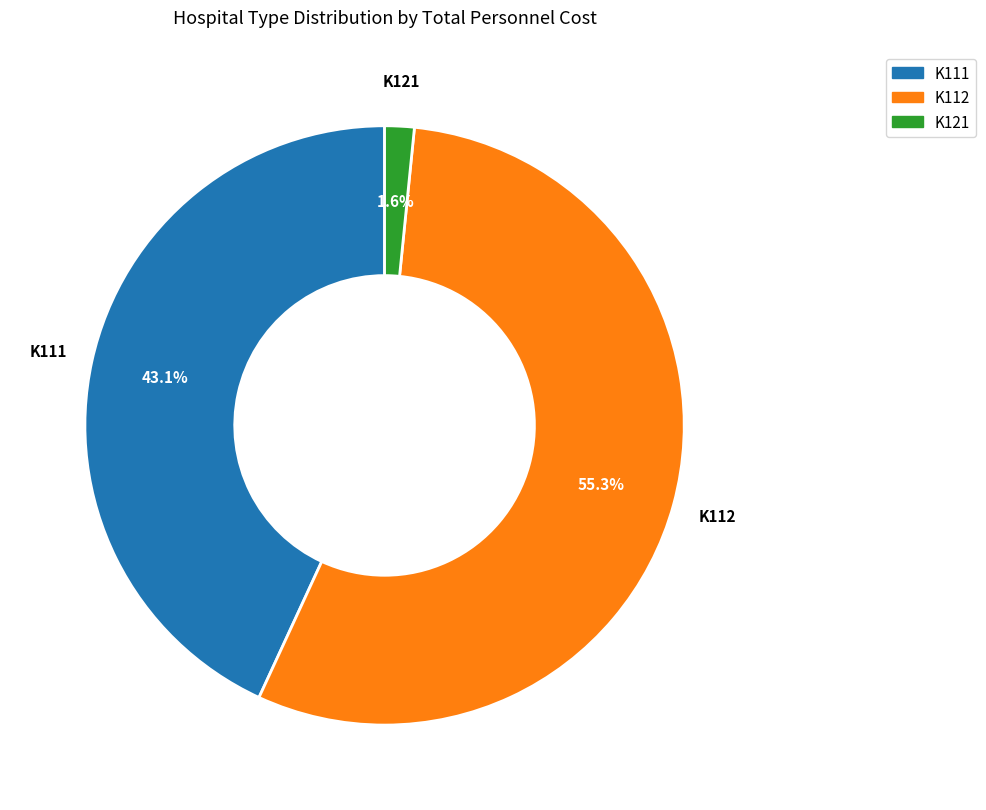

To the nearest percent, what is the average slice percentage?

33%